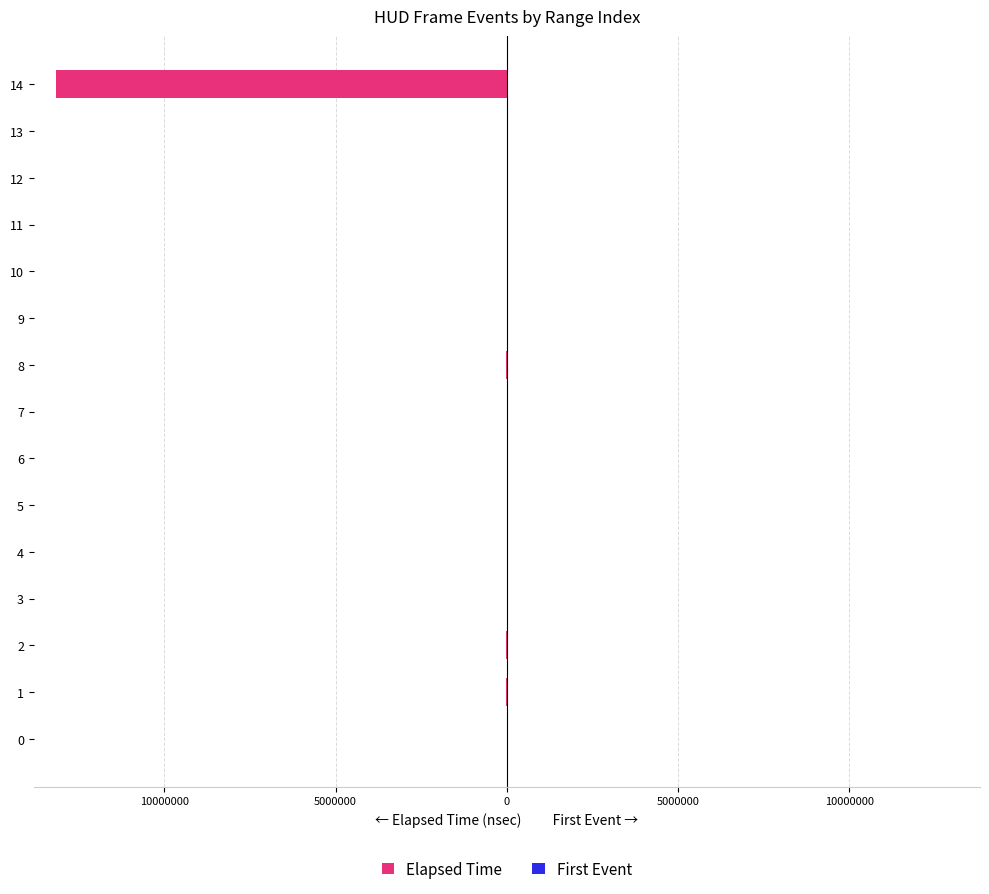

Are the bars horizontal?

Yes